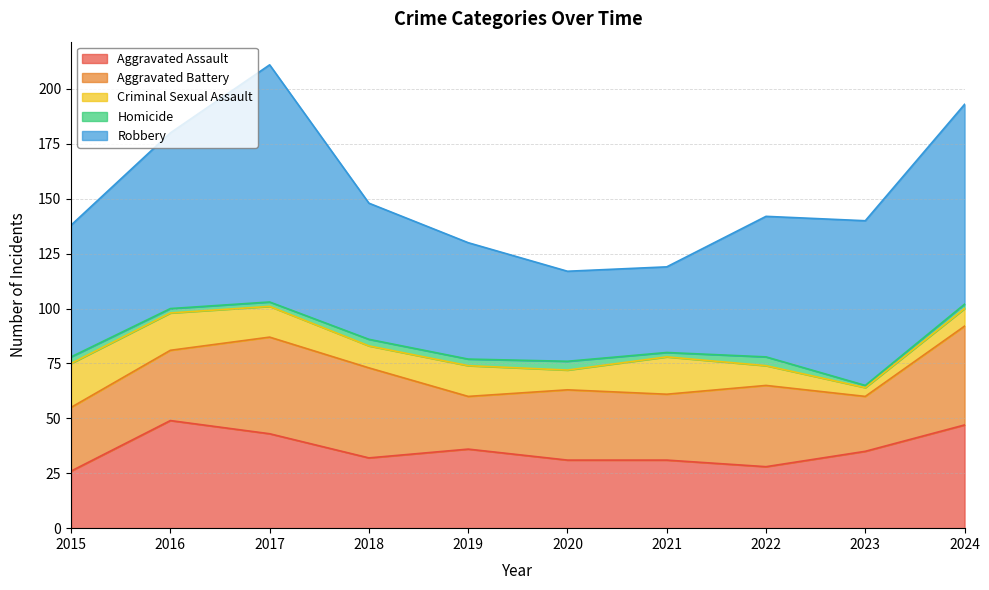

What is the spread (max minus min) of values at 2016?

78